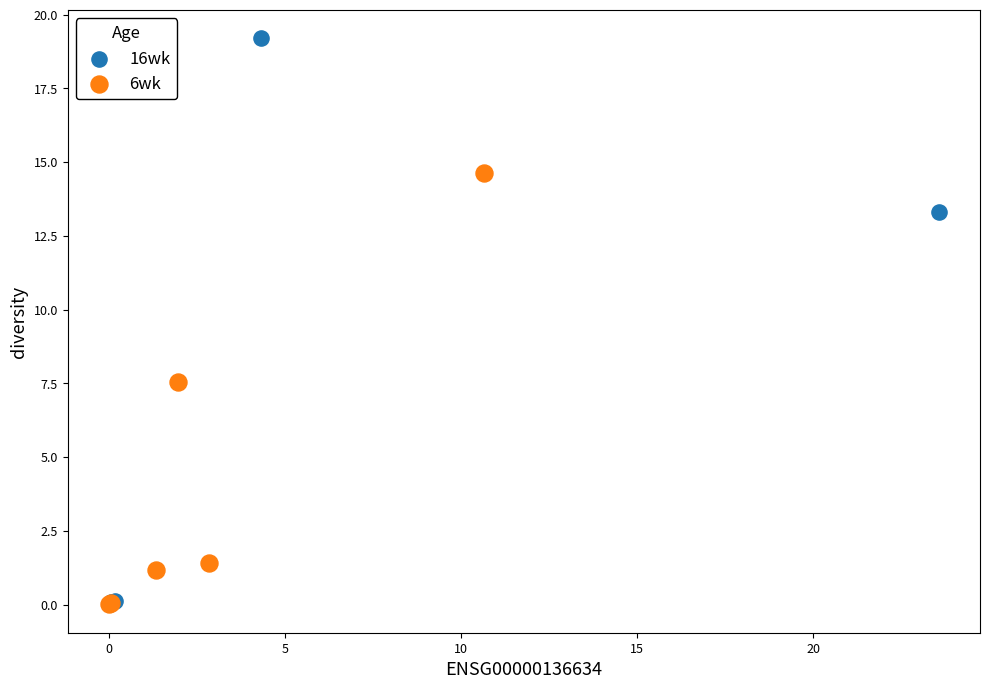

Which series contains the highest Y value?

16wk